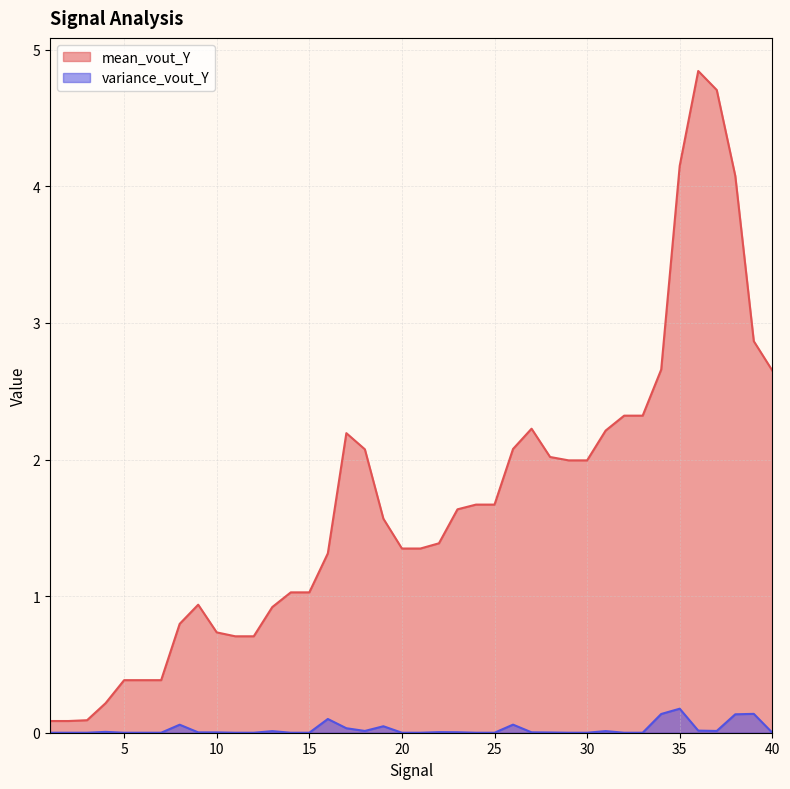

Reading left to right, transcribe all the data shown in this chart.

mean_vout_Y: 0.1	0.1	0.1	0.2	0.4	0.4	0.4	0.8	0.9	0.7	0.7	0.7	0.9	1.0	1.0	1.3	2.2	2.1	1.6	1.3	1.3	1.4	1.6	1.7	1.7	2.1	2.2	2.0	2.0	2.0	2.2	2.3	2.3	2.7	4.2	4.8	4.7	4.1	2.9	2.7
variance_vout_Y: 0.0	0.0	0.0	0.0	0.0	0.0	0.0	0.1	0.0	0.0	0.0	0.0	0.0	0.0	0.0	0.1	0.0	0.0	0.0	0.0	0.0	0.0	0.0	0.0	0.0	0.1	0.0	0.0	0.0	0.0	0.0	0.0	0.0	0.1	0.2	0.0	0.0	0.1	0.1	0.0